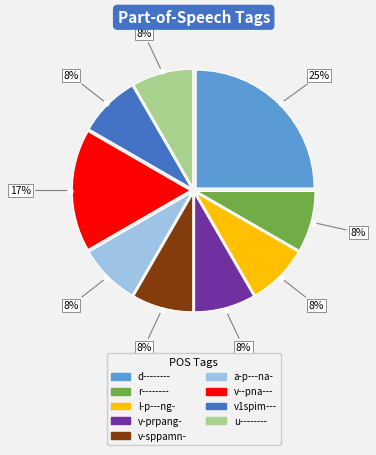

To the nearest percent, what is the difference between the largest and smallest slice percentages?

17%